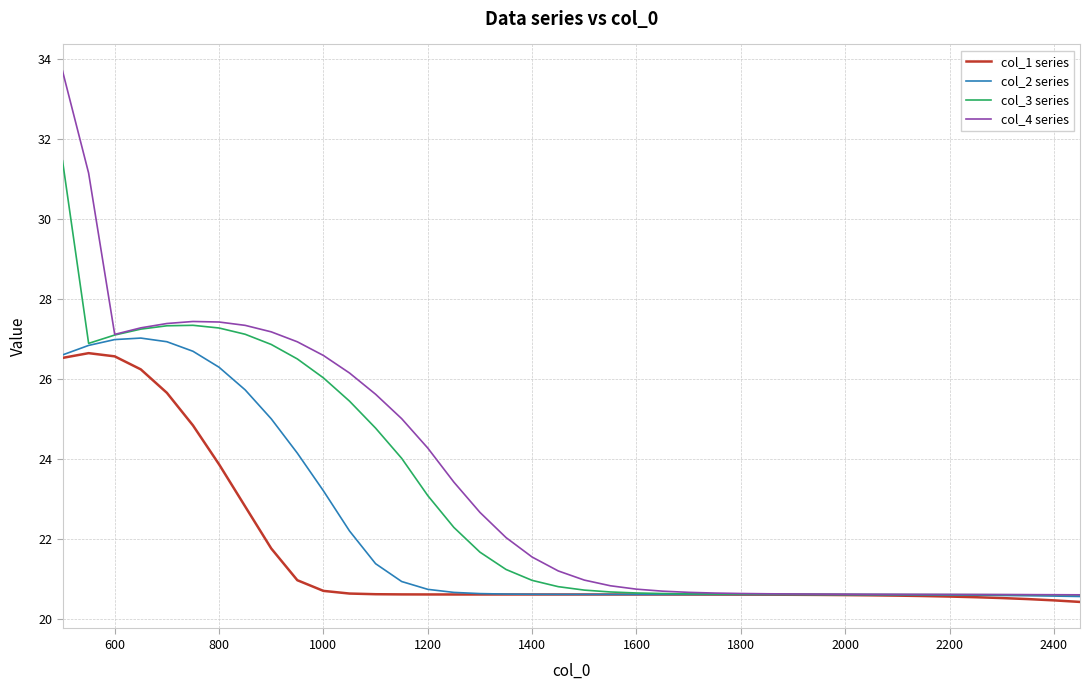

Which series has the largest total across all categories?

col_4 series